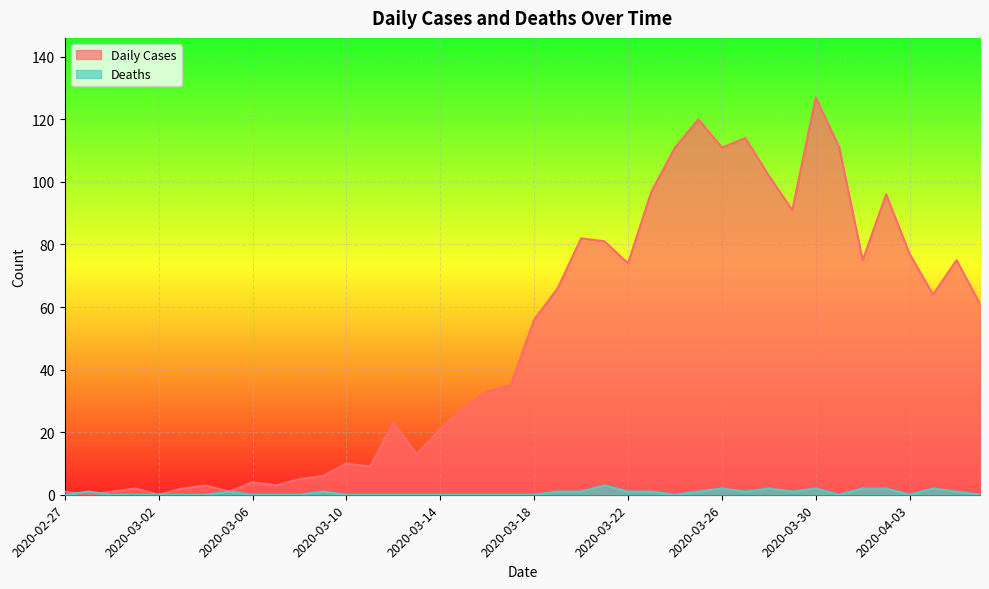

Reading right to left, list all the values displayed in this chart.

Daily Cases: 2020-04-06=61	2020-04-05=75	2020-04-04=64	2020-04-03=77	2020-04-02=96	2020-04-01=75	2020-03-31=111	2020-03-30=127	2020-03-29=91	2020-03-28=102	2020-03-27=114	2020-03-26=111	2020-03-25=120	2020-03-24=111	2020-03-23=97	2020-03-22=74	2020-03-21=81	2020-03-20=82	2020-03-19=66	2020-03-18=56	2020-03-17=35	2020-03-16=33	2020-03-15=28	2020-03-14=21	2020-03-13=13	2020-03-12=23	2020-03-11=9	2020-03-10=10	2020-03-09=6	2020-03-08=5	2020-03-07=3	2020-03-06=4	2020-03-05=1	2020-03-04=3	2020-03-03=2	2020-03-02=0	2020-03-01=2	2020-02-29=1	2020-02-28=0	2020-02-27=1
Deaths: 2020-04-06=0	2020-04-05=1	2020-04-04=2	2020-04-03=0	2020-04-02=2	2020-04-01=2	2020-03-31=0	2020-03-30=2	2020-03-29=1	2020-03-28=2	2020-03-27=1	2020-03-26=2	2020-03-25=1	2020-03-24=0	2020-03-23=1	2020-03-22=1	2020-03-21=3	2020-03-20=1	2020-03-19=1	2020-03-18=0	2020-03-17=0	2020-03-16=0	2020-03-15=0	2020-03-14=0	2020-03-13=0	2020-03-12=0	2020-03-11=0	2020-03-10=0	2020-03-09=1	2020-03-08=0	2020-03-07=0	2020-03-06=0	2020-03-05=1	2020-03-04=0	2020-03-03=0	2020-03-02=0	2020-03-01=0	2020-02-29=0	2020-02-28=1	2020-02-27=0